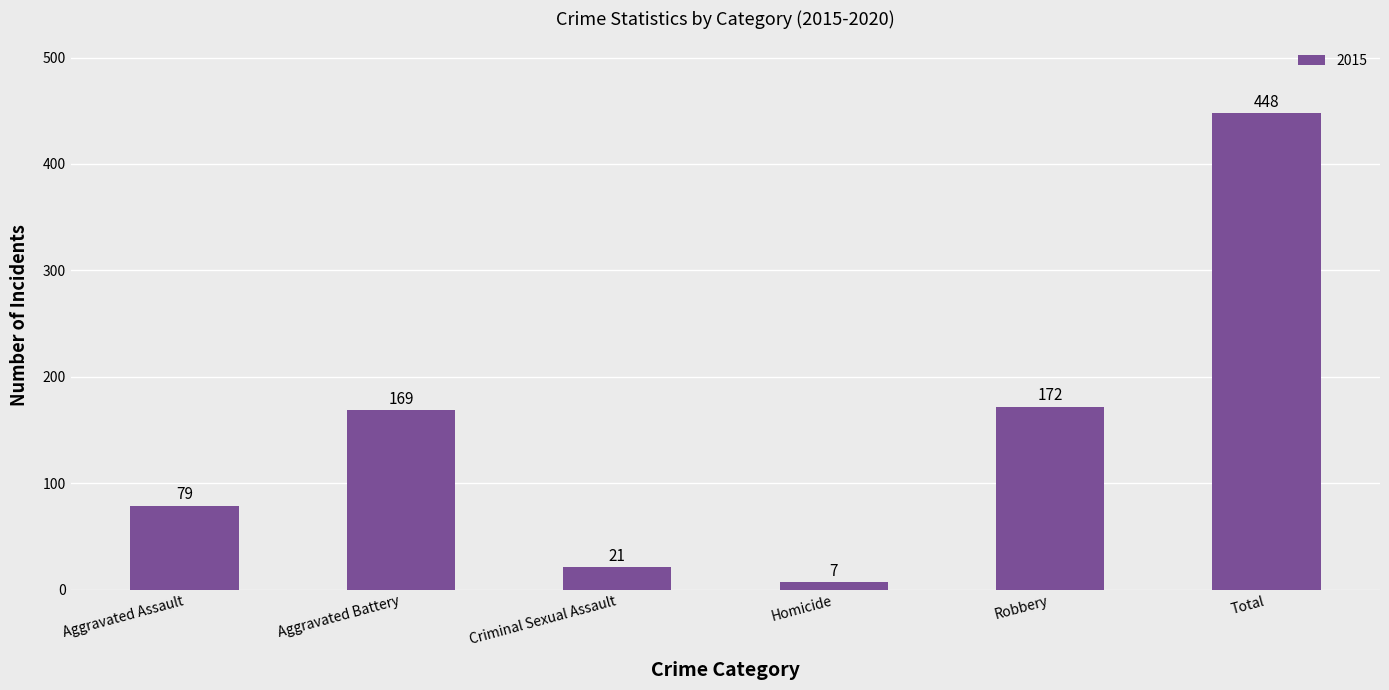

Reading left to right, what are all the values shown in this chart?

Aggravated Assault=79	Aggravated Battery=169	Criminal Sexual Assault=21	Homicide=7	Robbery=172	Total=448